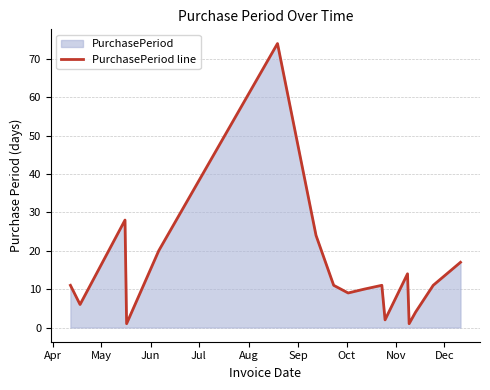

What is the difference between the maximum and minimum values?

73